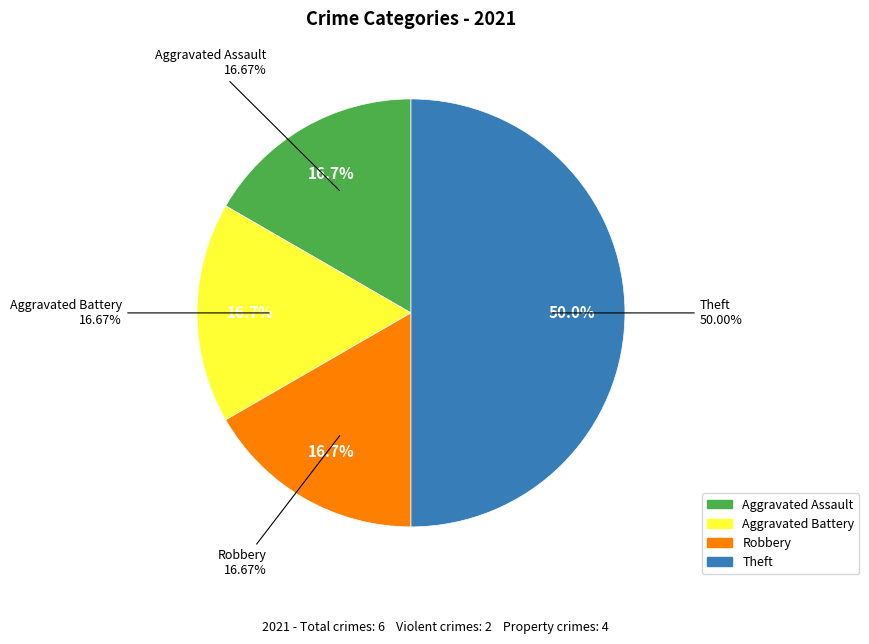

What is the smallest slice in the pie chart?

Aggravated Assault